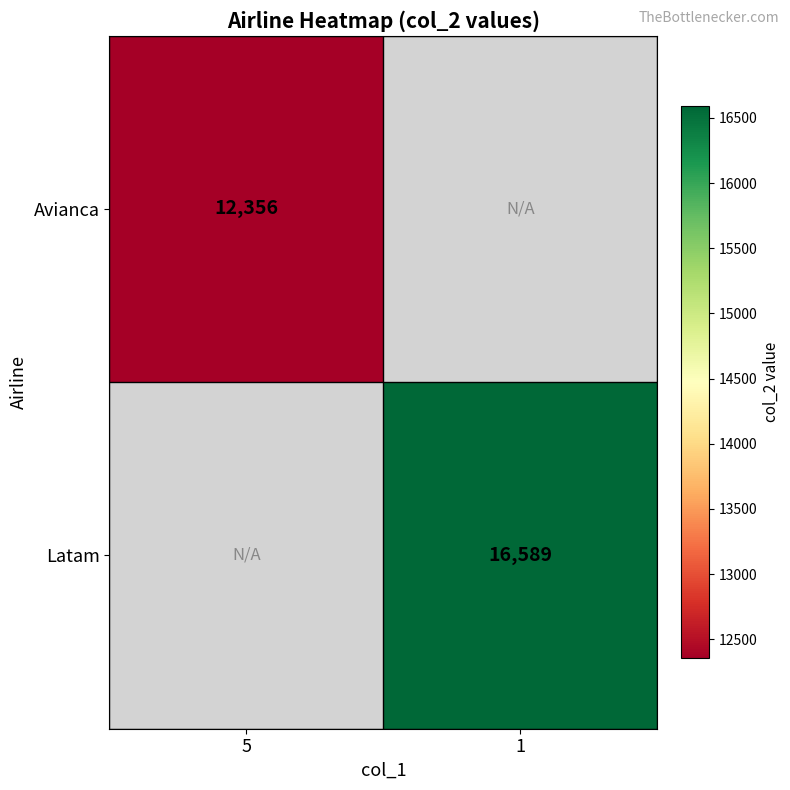

At how many categories does at least one series exceed 15836?

1